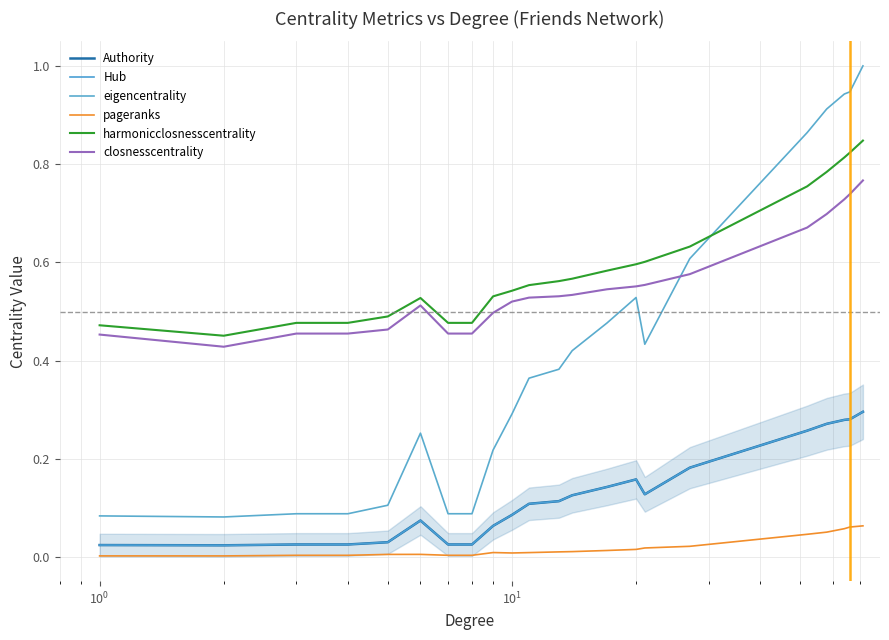

How many lines are shown in the chart?

6